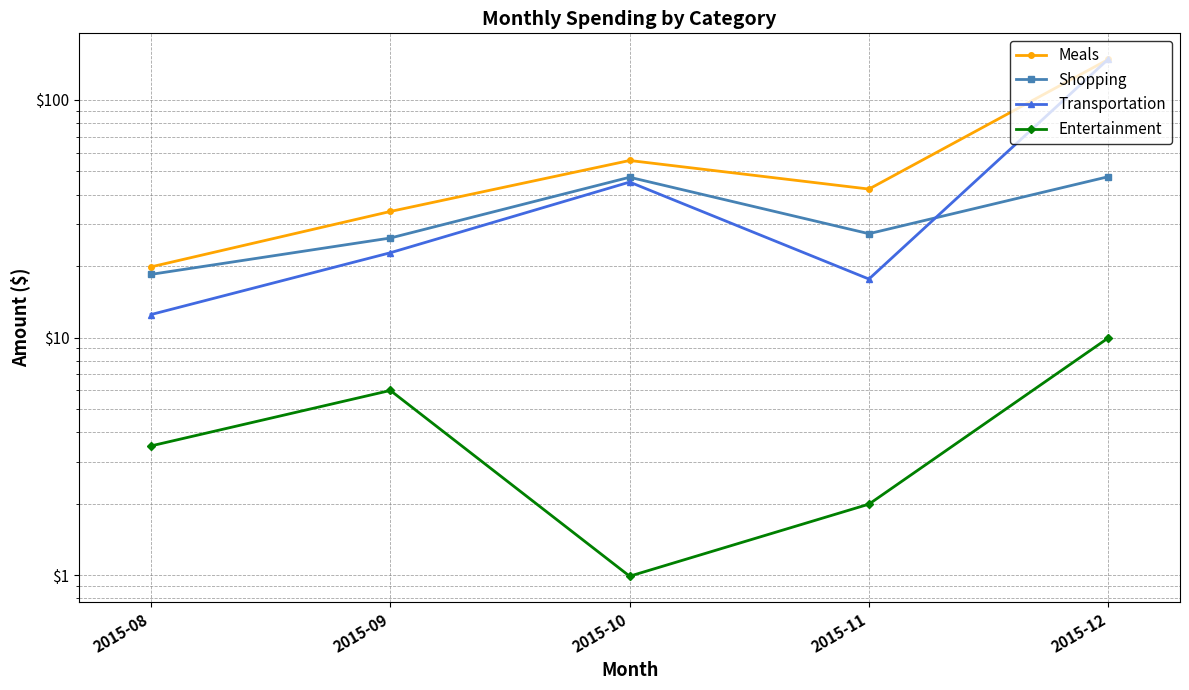

What is the sum of all Shopping values?

166.9